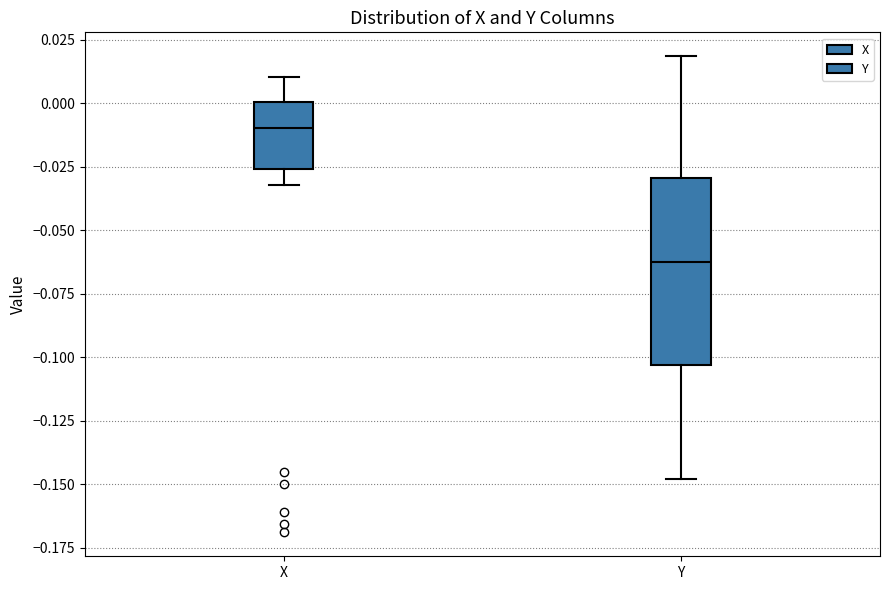

Comparing the boxes themselves (not the whiskers), which one is the tallest?

Y